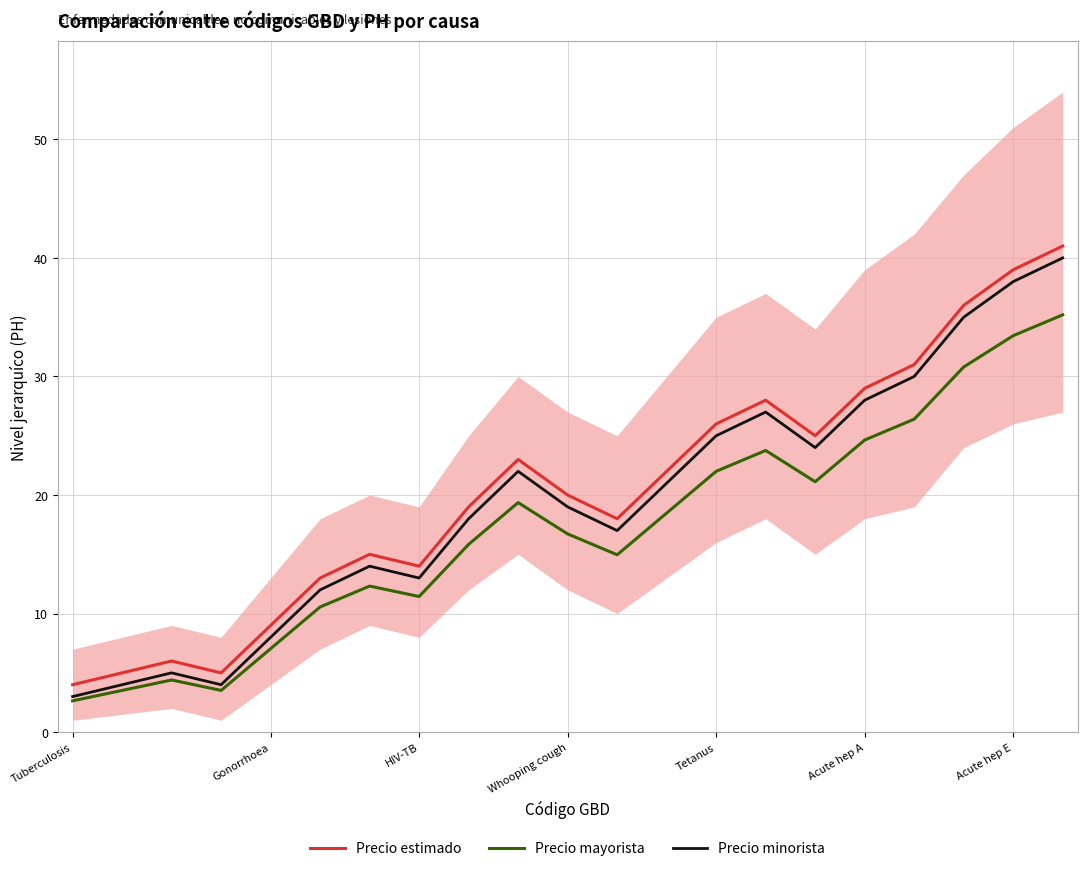

True or false: Precio estimado and Precio minorista cross at least once.

False